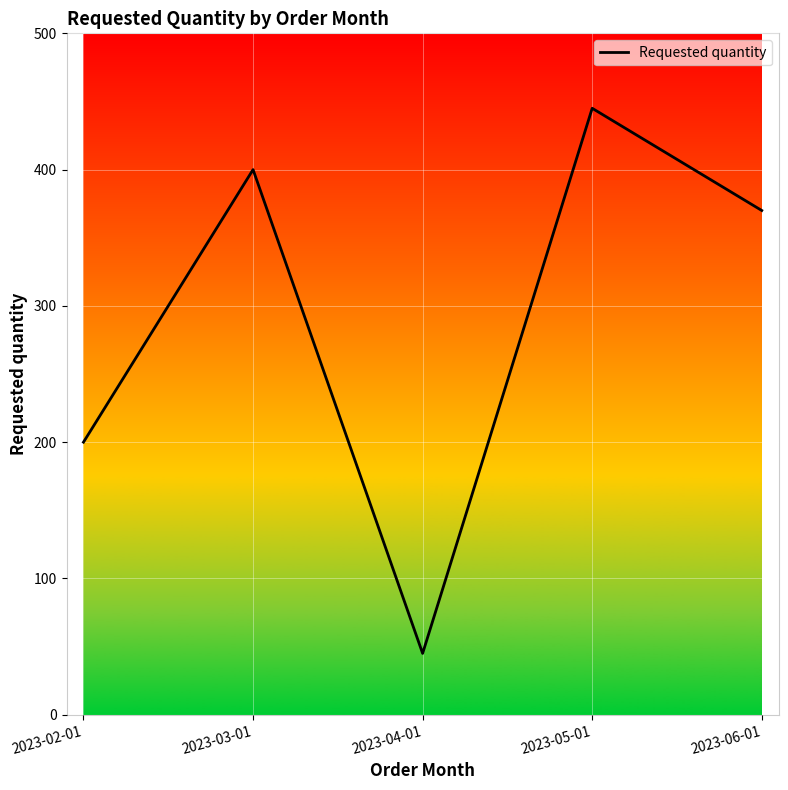

Between 2023-05-01 and 2023-06-01, which is larger?

2023-05-01